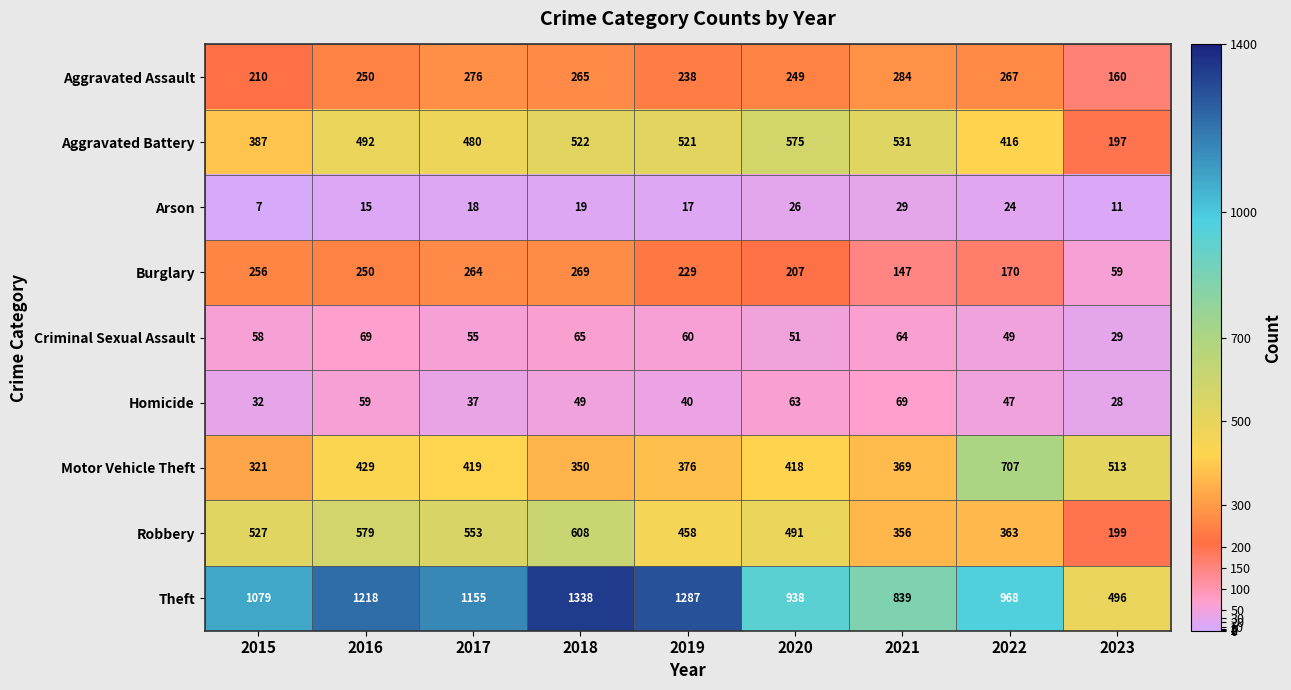

What is the spread (max minus min) of values at 2017?

1137